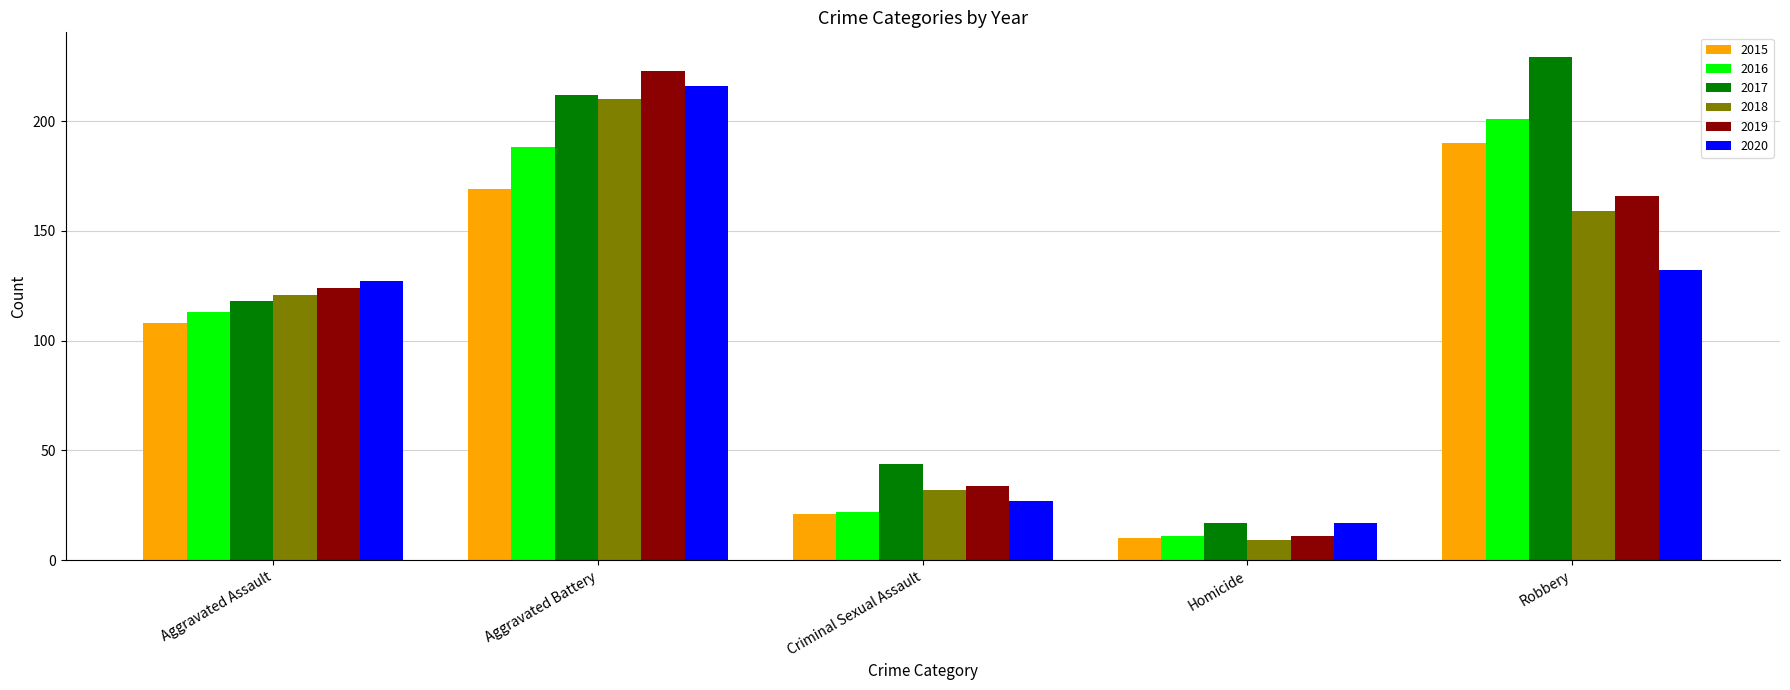

True or false: 2018 has a value of 121 at Aggravated Assault.

True